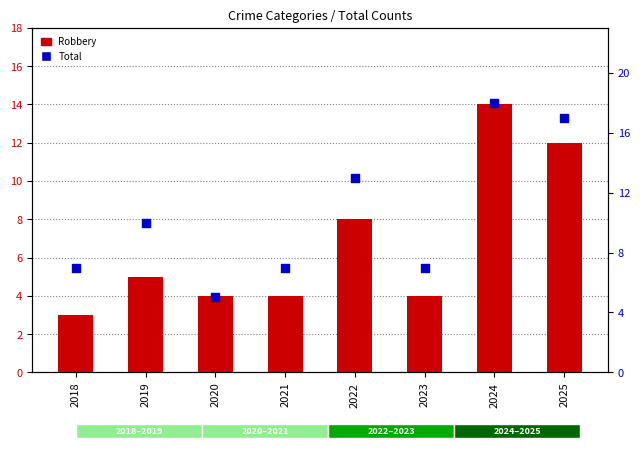

Which series contains the lowest Y value?

Robbery